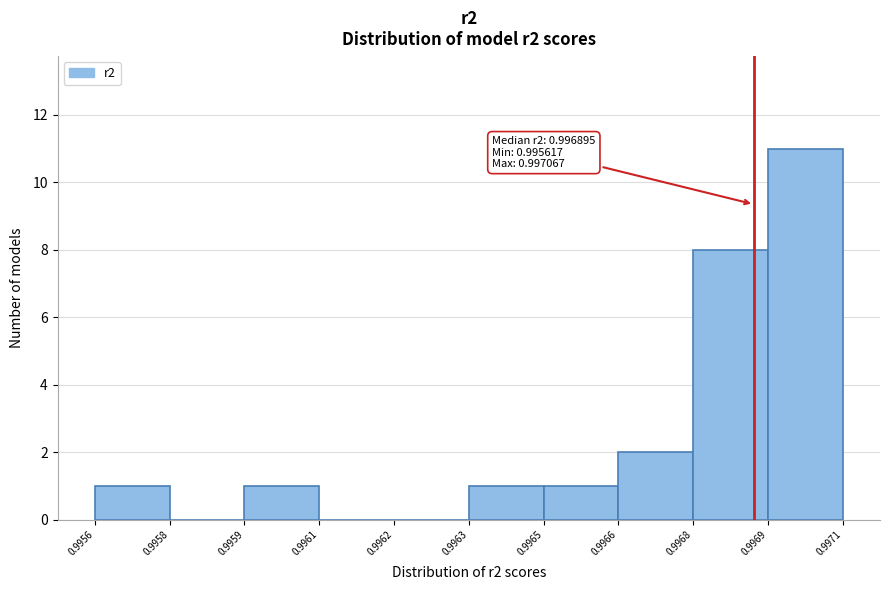

Reading right to left, transcribe all the data shown in this chart.

0.9969=11	0.9968=8	0.9966=2	0.9965=1	0.9963=1	0.9962=0	0.9961=0	0.9959=1	0.9958=0	0.9956=1